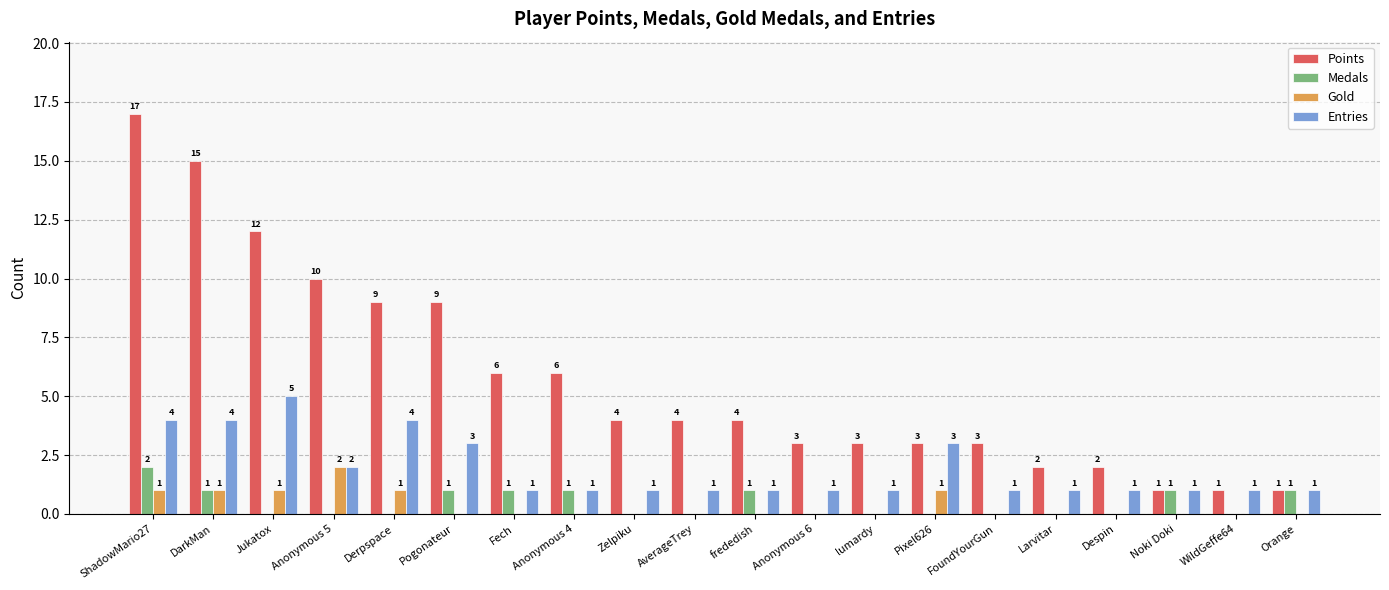

What is the sum of all Points values?

115